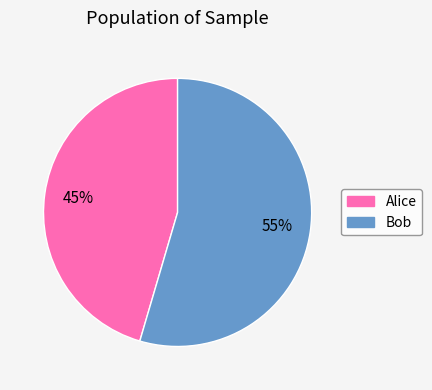

Do Alice and Bob together represent more than half of the pie?

Yes